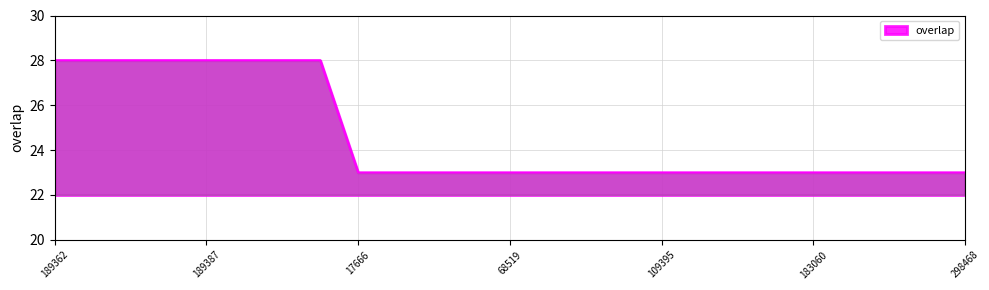

What is the difference between the maximum and second lowest values?

5